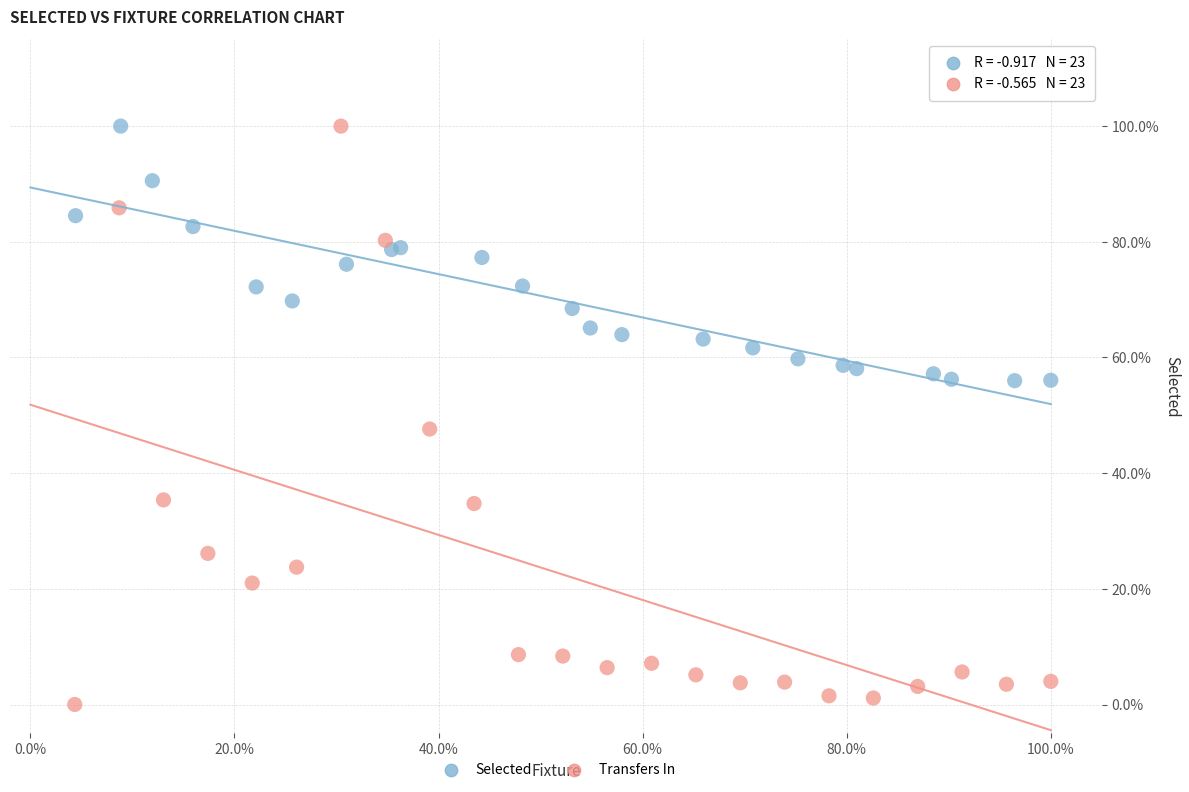

What are all the series names shown in the legend?

Selected, Transfers In